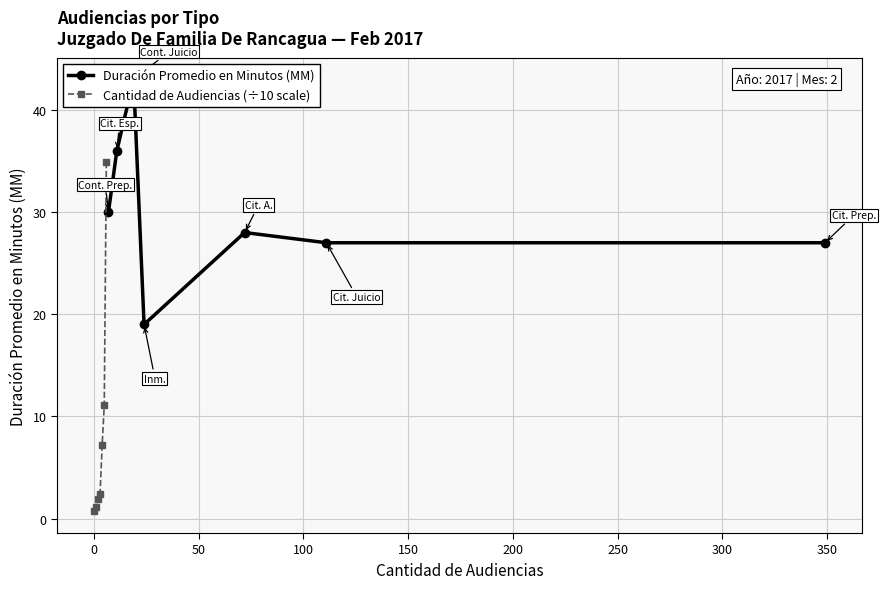

What is the value of the Cantidad de Audiencias (÷10 scale) point at the 2nd from the left?

1.1